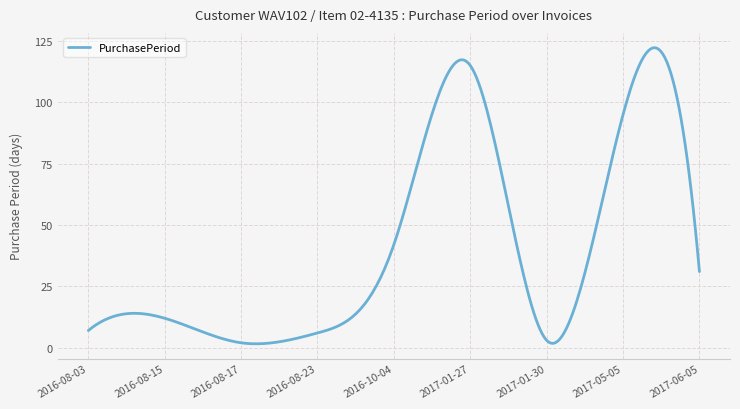

What is the greatest value displayed?

122.2